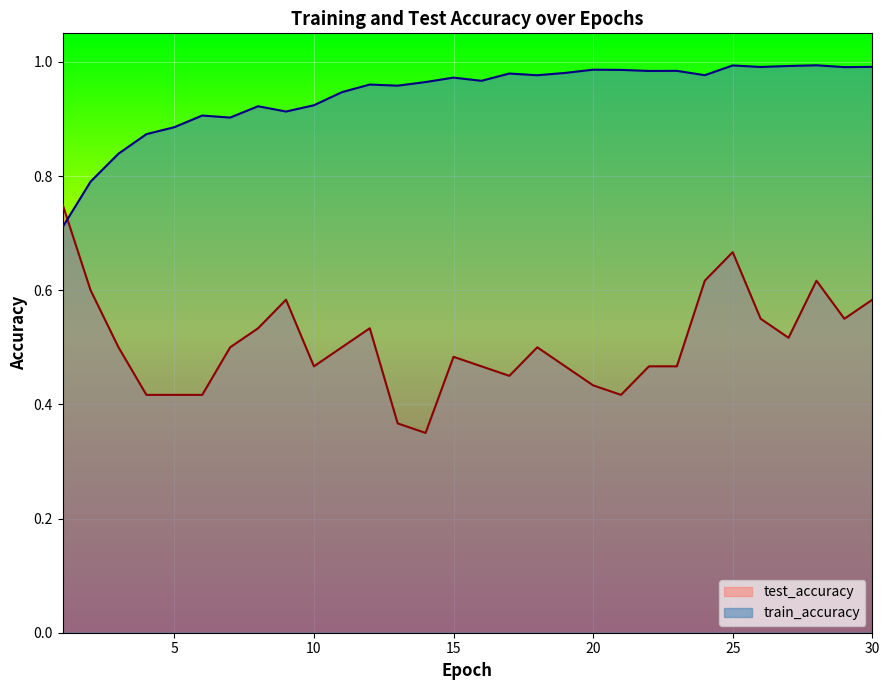

Which has a higher value, 18 or 13?

18